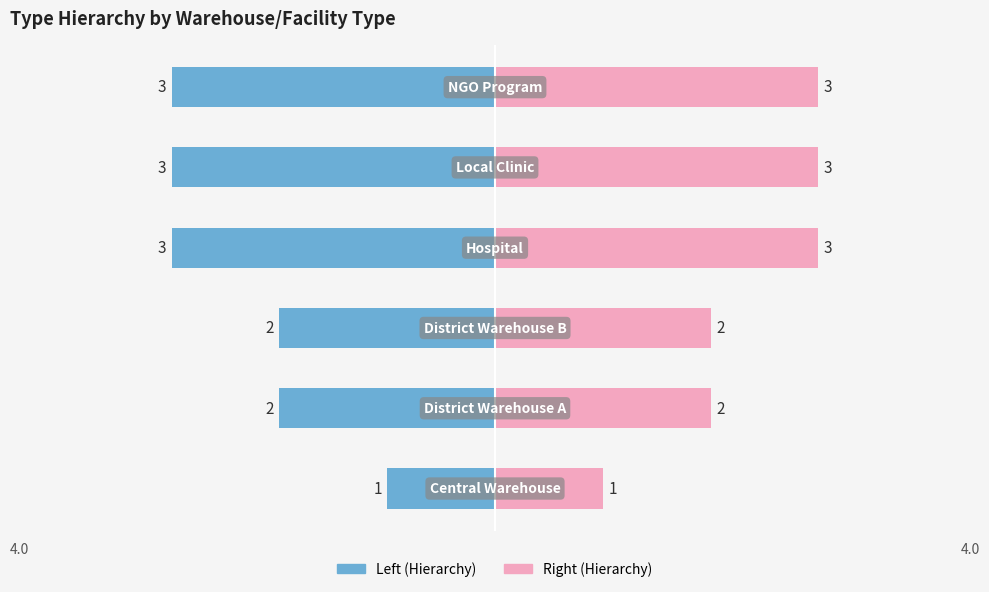

What is the approximate value of Left (Hierarchy) at 2?

-2